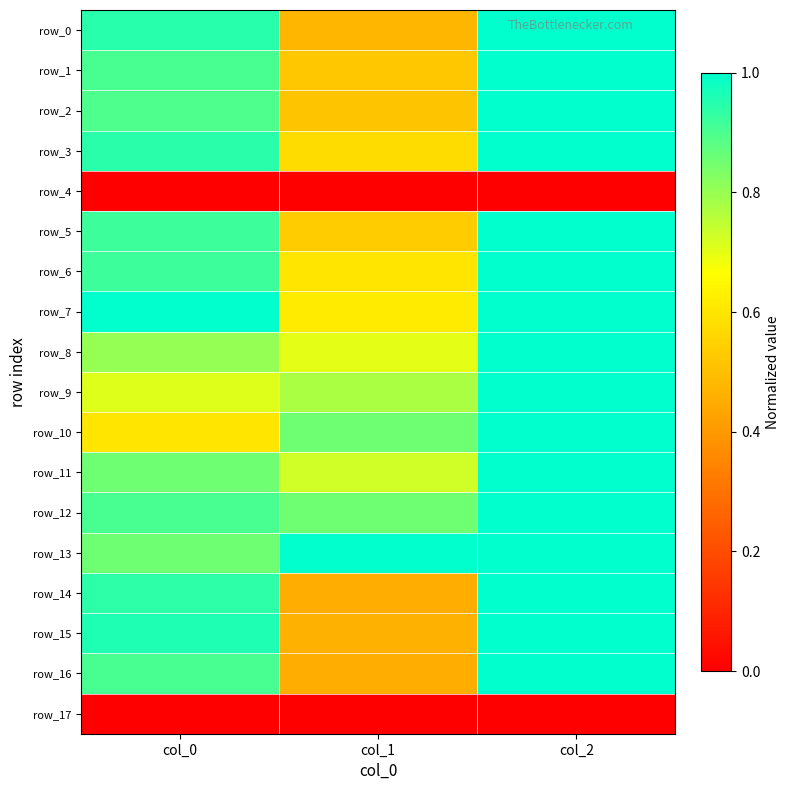

Read the row_15 value at col_2.

1.0